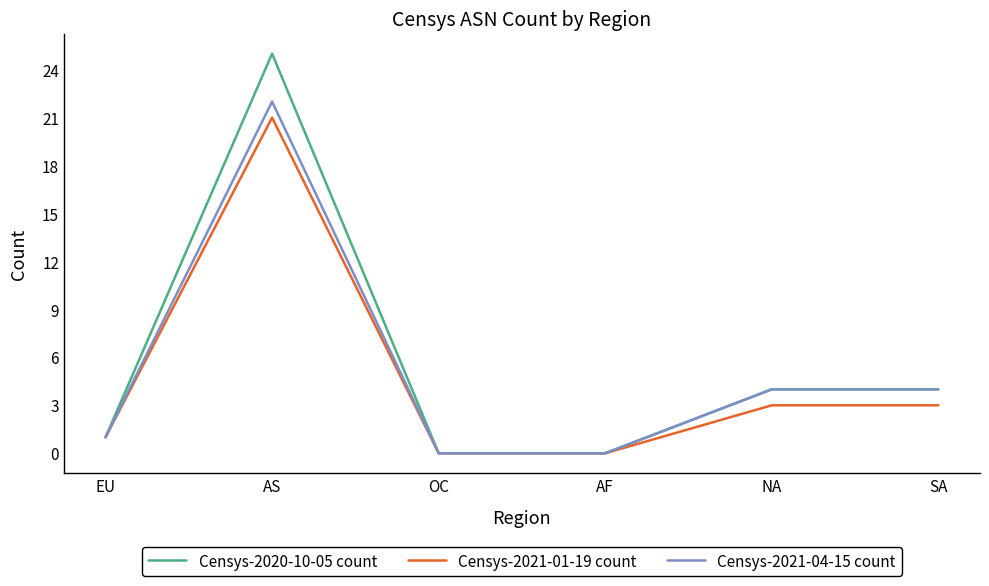

The Censys-2020-10-05 count series shows 0 at AF. True or false?

True